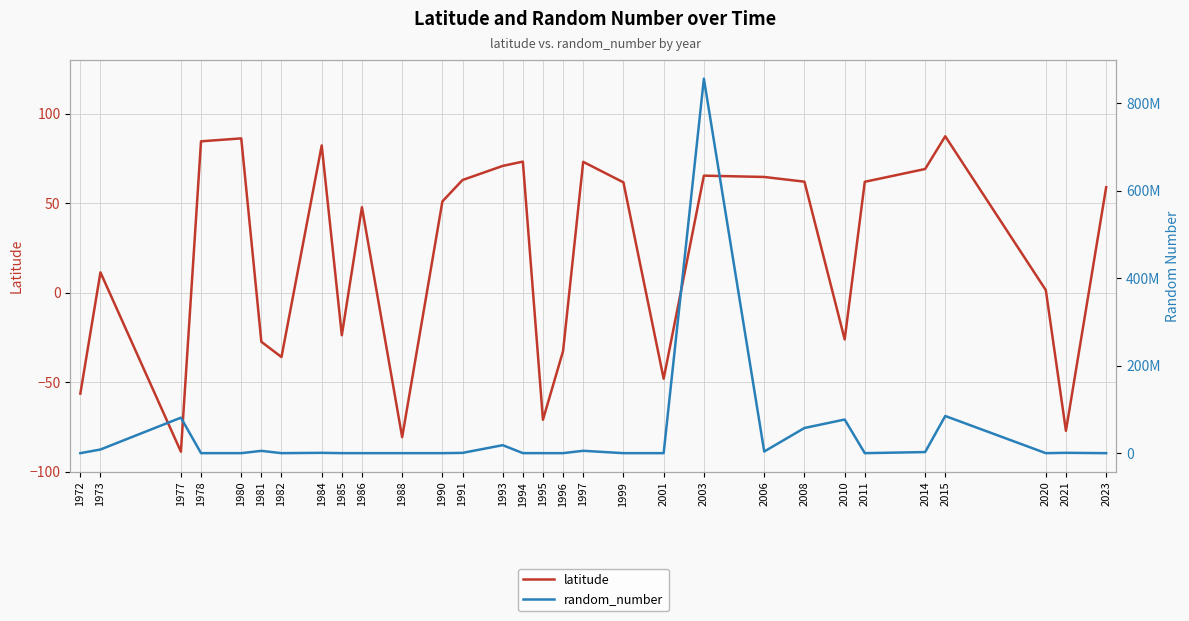

What is the total value across all series at 1991?

613614.0